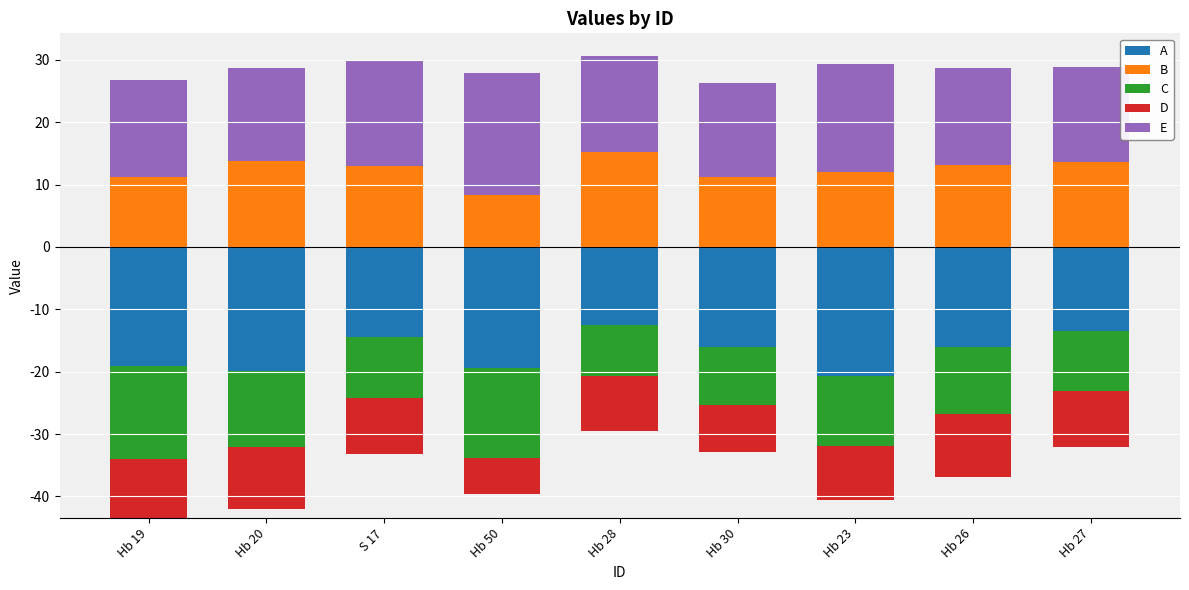

Where is A nearest to the value 0?

Hb 19